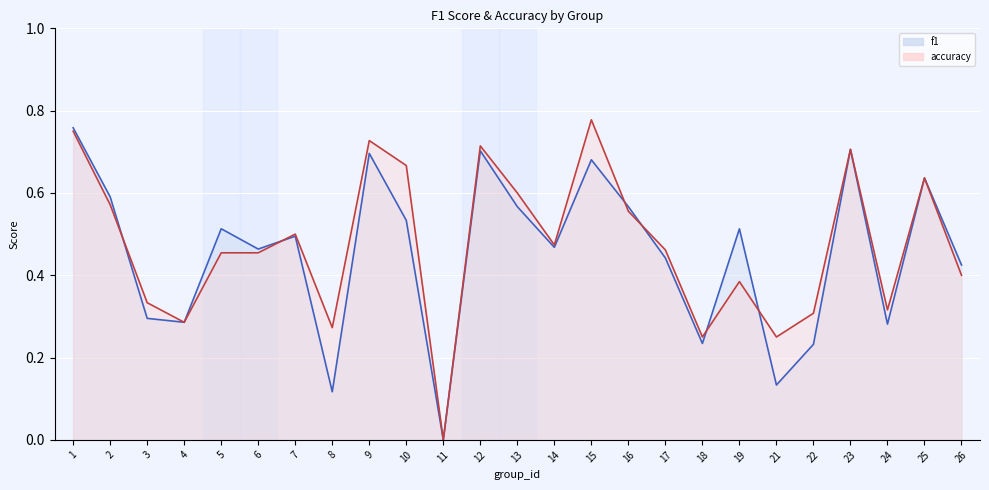

Reading left to right, extract all data points from this chart.

f1: 1=0.8	2=0.6	3=0.3	4=0.3	5=0.5	6=0.5	7=0.5	8=0.1	9=0.7	10=0.5	11=0.0	12=0.7	13=0.6	14=0.5	15=0.7	16=0.6	17=0.4	18=0.2	19=0.5	21=0.1	22=0.2	23=0.7	24=0.3	25=0.6	26=0.4
accuracy: 1=0.8	2=0.6	3=0.3	4=0.3	5=0.5	6=0.5	7=0.5	8=0.3	9=0.7	10=0.7	11=0.0	12=0.7	13=0.6	14=0.5	15=0.8	16=0.6	17=0.5	18=0.2	19=0.4	21=0.2	22=0.3	23=0.7	24=0.3	25=0.6	26=0.4